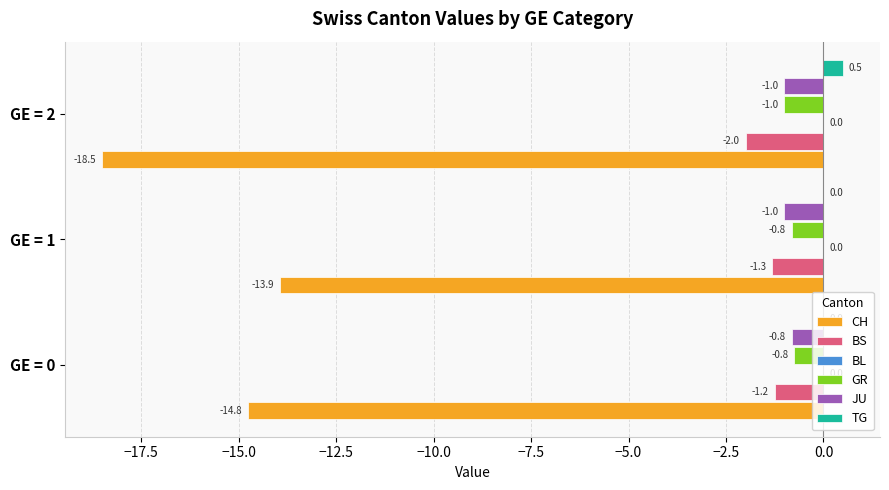

What is the difference between the maximum and minimum values in the JU series?

0.2